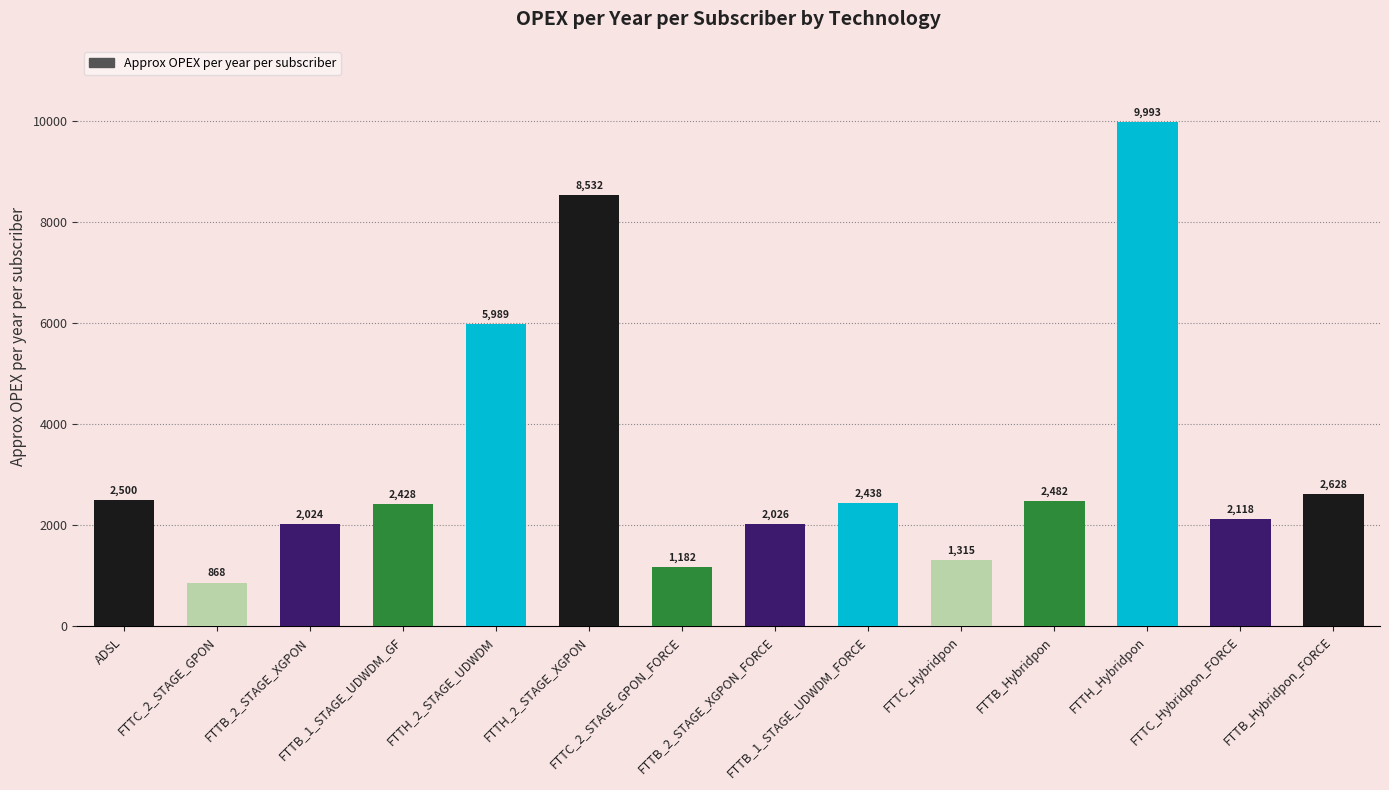

What is the minimum value shown in the chart?

868.4